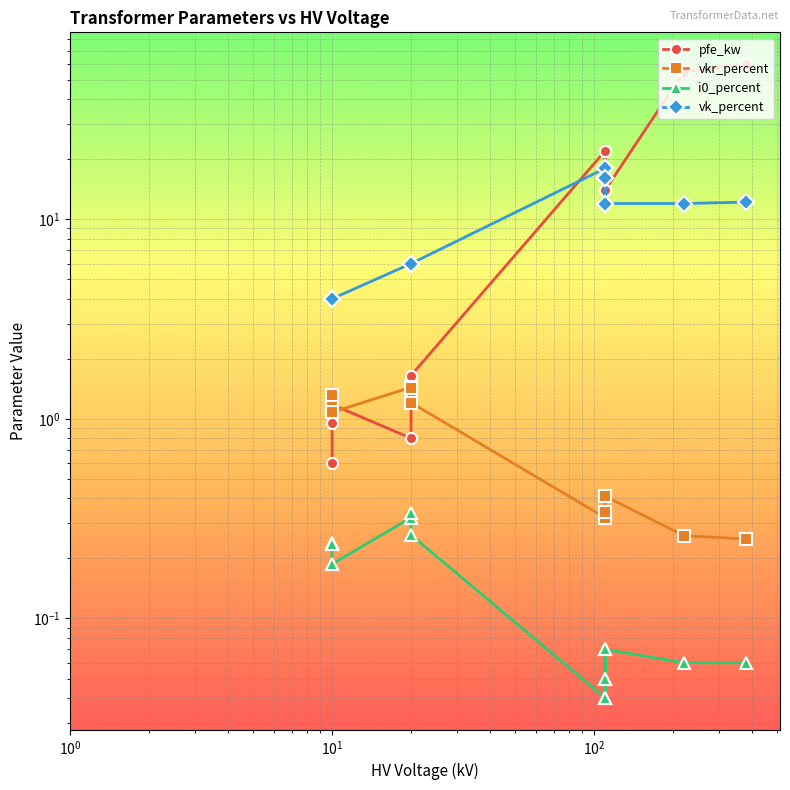

Which series has the largest total across all categories?

pfe_kw